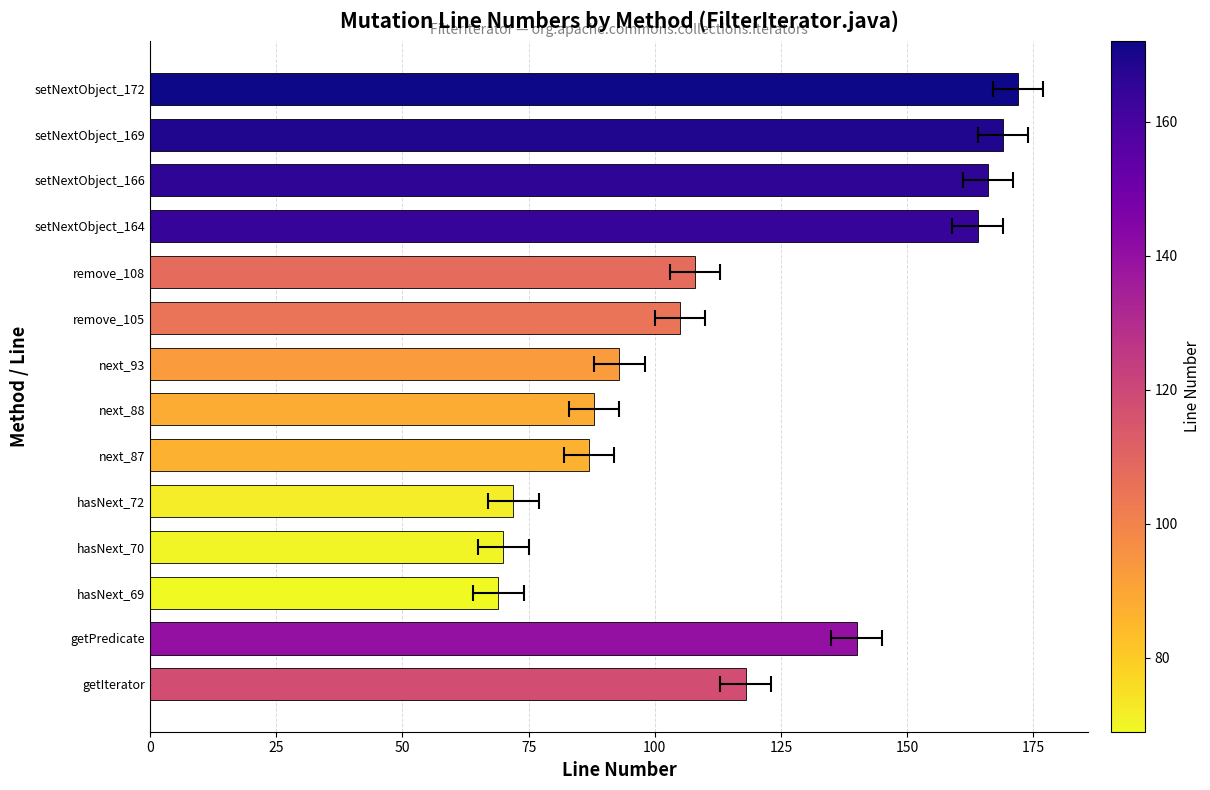

How many data points does each series have?

14